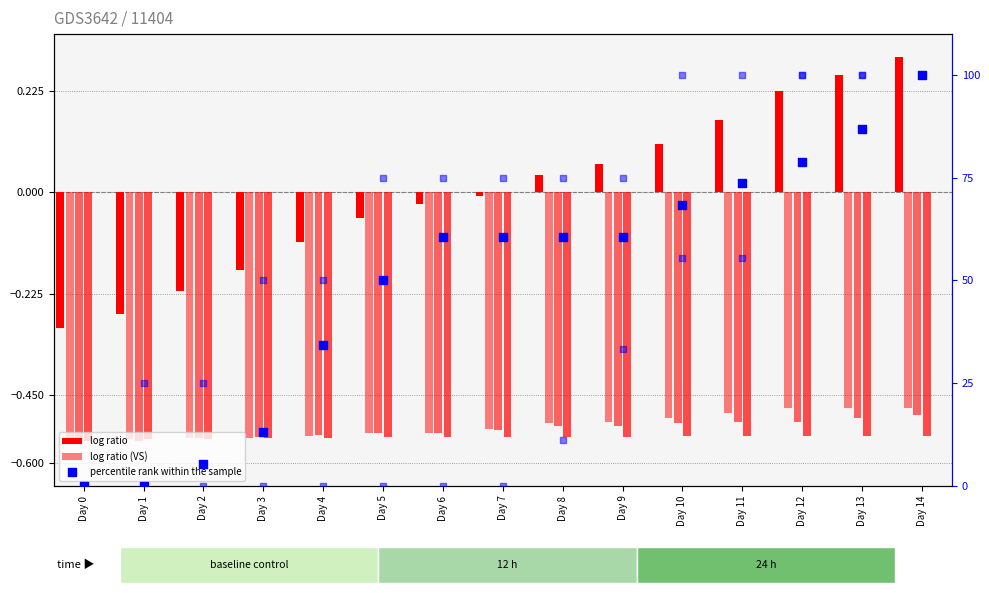

Which series has the largest Y range (max minus min)?

percentile rank within the sample